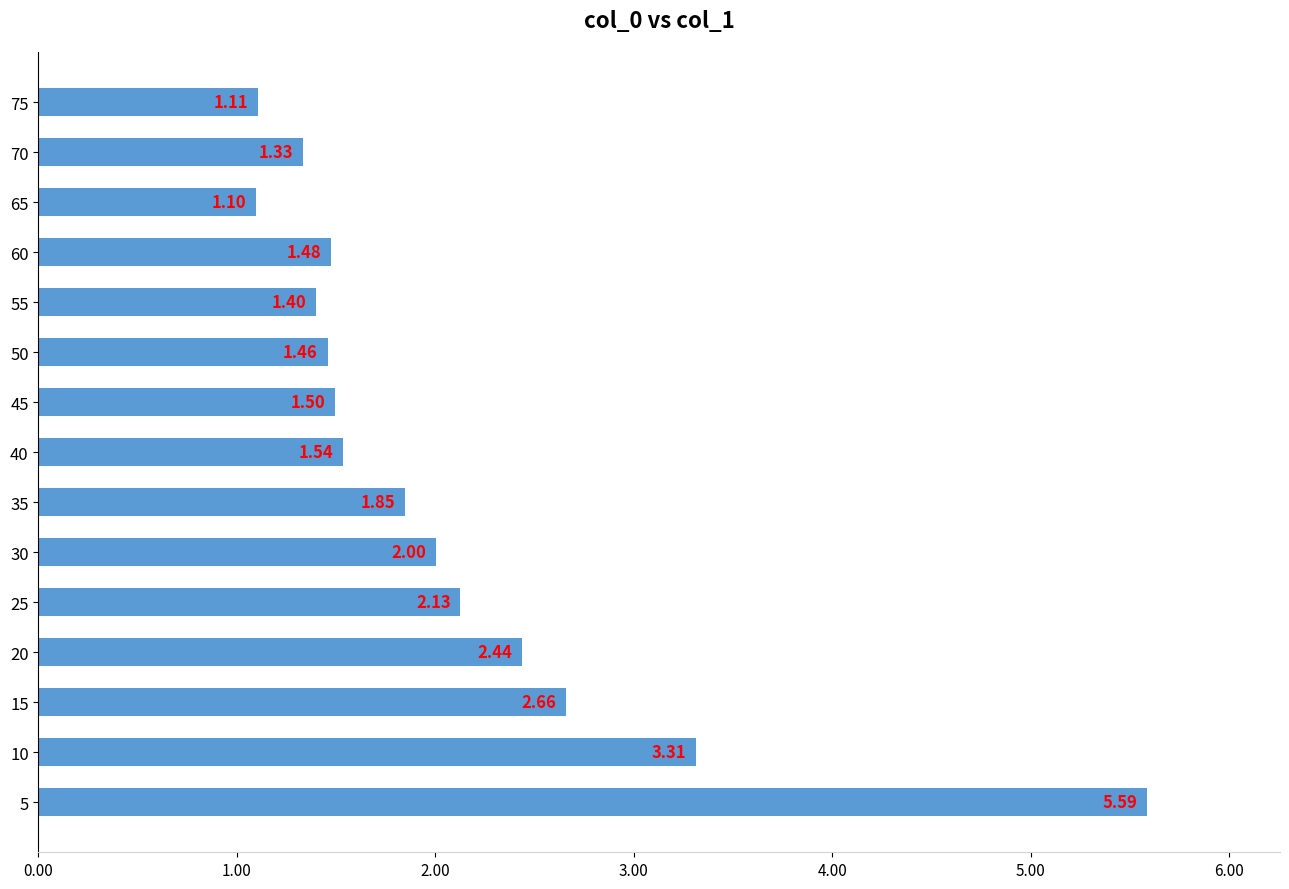

What is the difference between the maximum and minimum values?

4.5